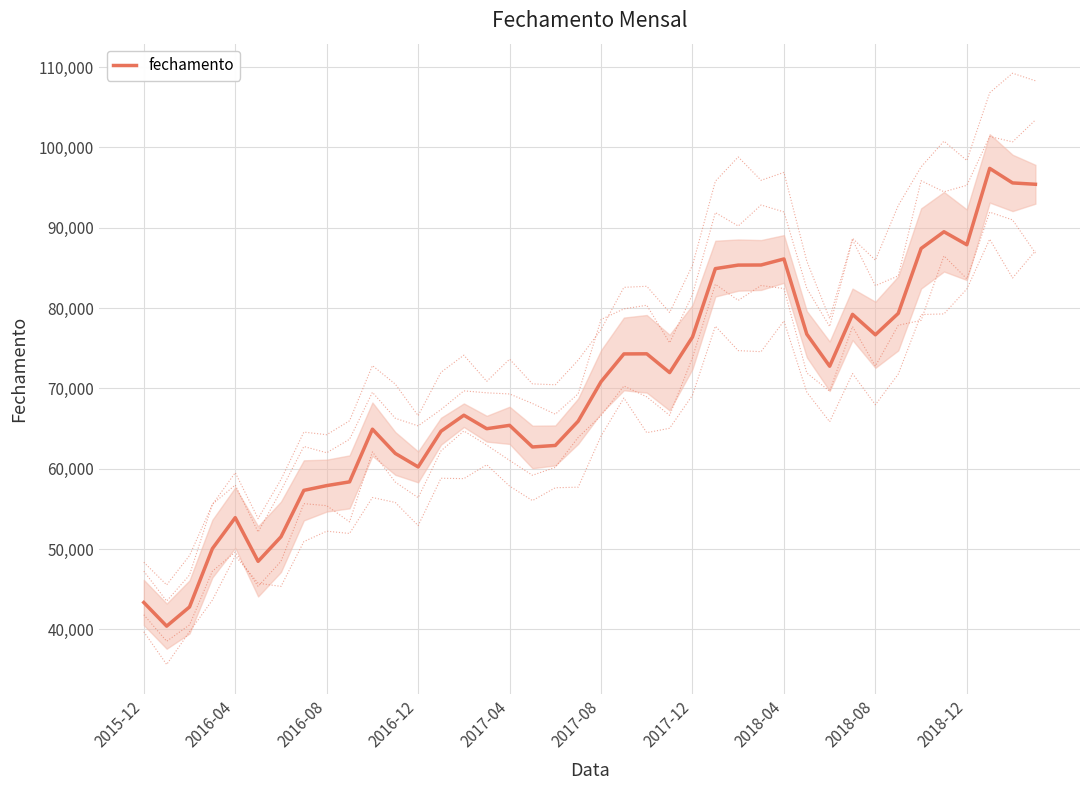

What is the minimum value for fechamento?

40406.0